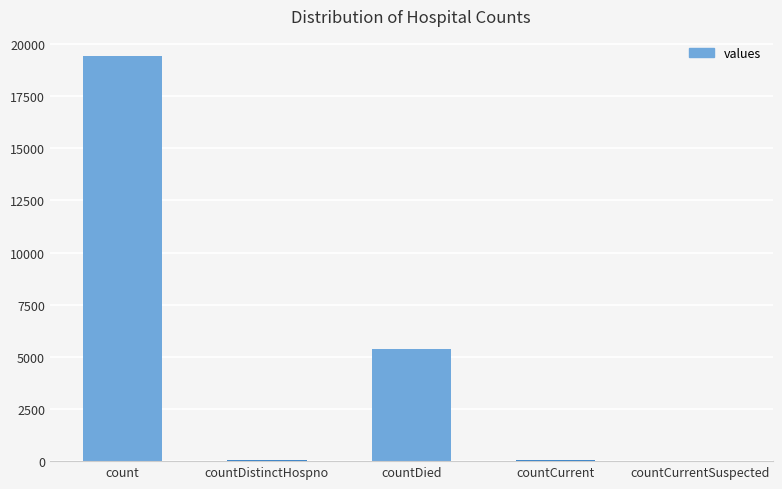

What is the greatest value displayed?

19420